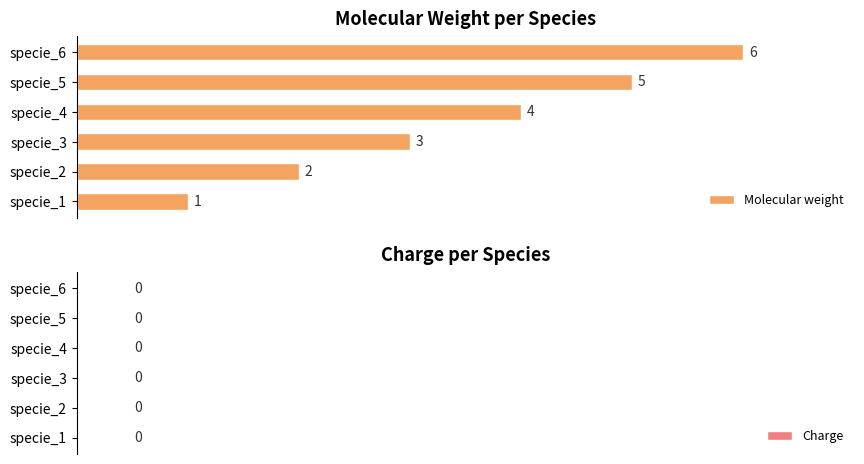

How many bars are there in total?

6